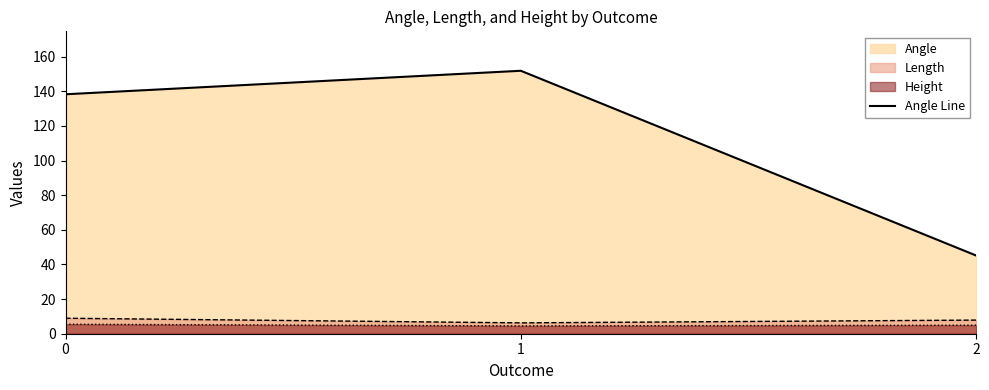

What is the difference between the values at 0 and 2?

93.1